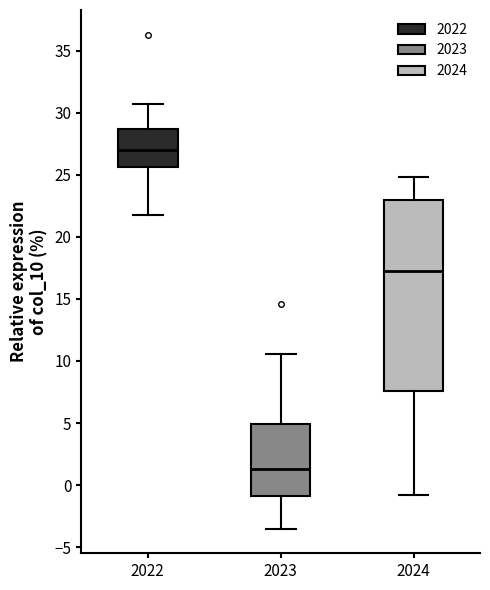

Reading left to right, read every box against the y-axis: the position of its median line, the range the box covers, and the ends of its whiskers. The values are not printed on the chart, so give them approximately, as read against the axis.

2022: median 27.0, box 25.5 to 28.5, whiskers 22.0 to 30.5
2023: median 1.5, box -1.0 to 5.0, whiskers -3.5 to 10.5
2024: median 17.5, box 7.5 to 23.0, whiskers -1.0 to 25.0